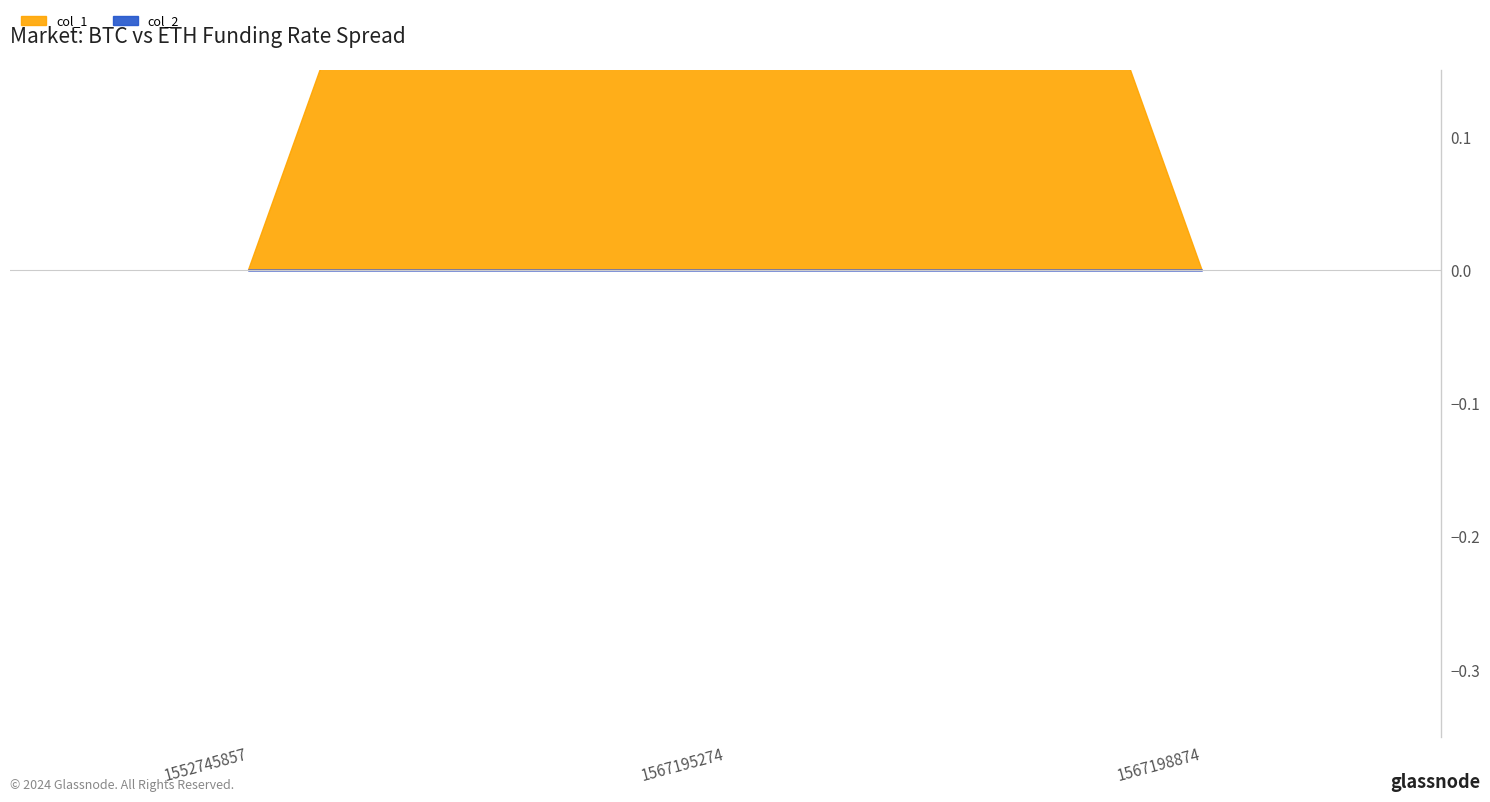

At 1552745857, list the series in order from largest to smallest.

col_1, col_2